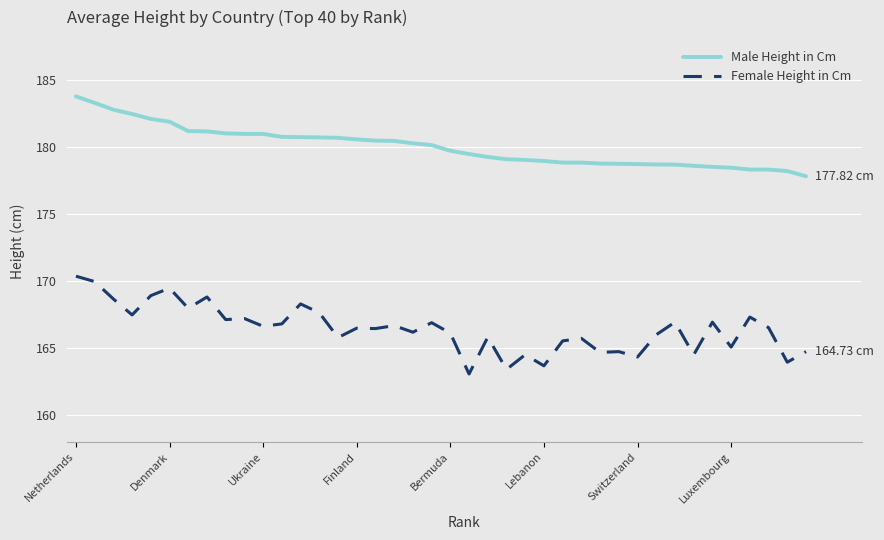

List the series in order of their peak value, lowest first.

Female Height in Cm, Male Height in Cm